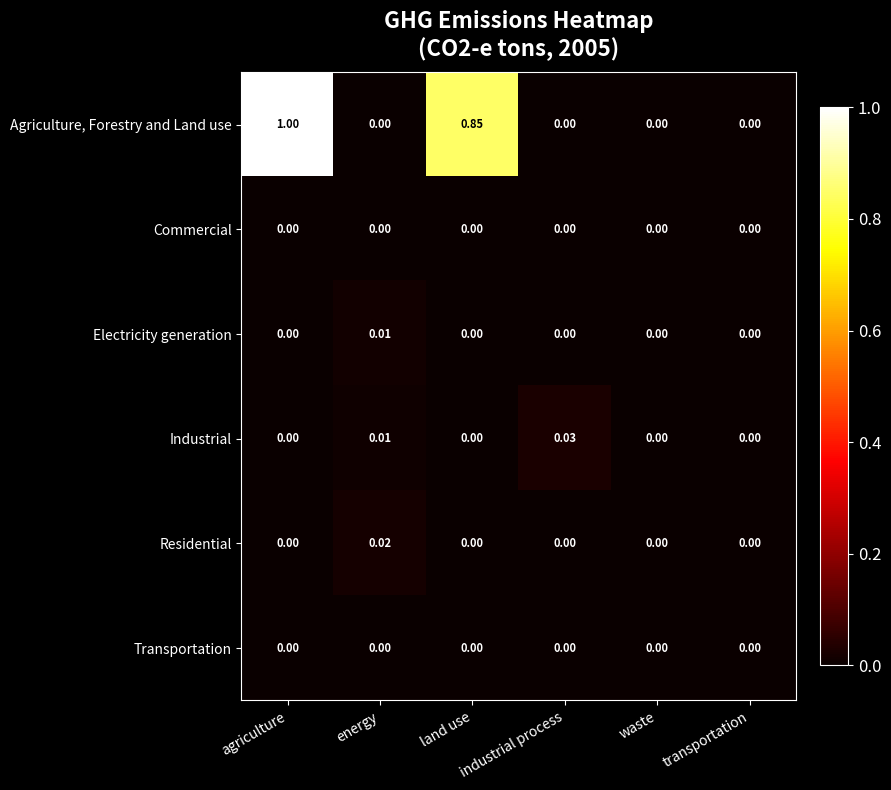

Which label corresponds to the largest value in the chart?

agriculture